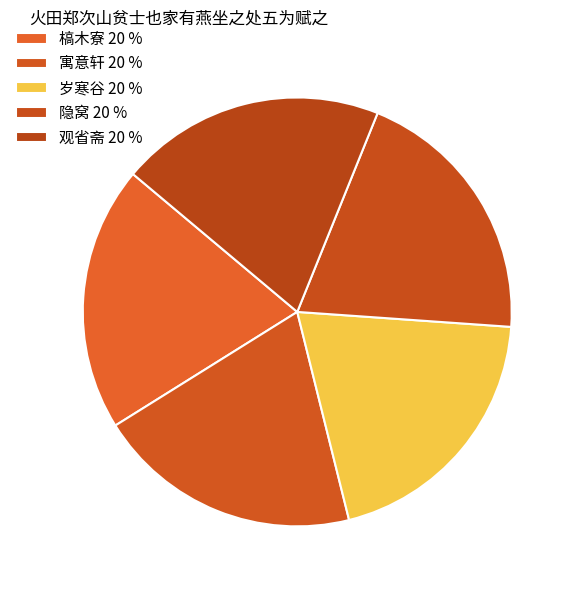

Approximately how many times larger is the value at 观省斋 compared to 槁木寮?

1.0